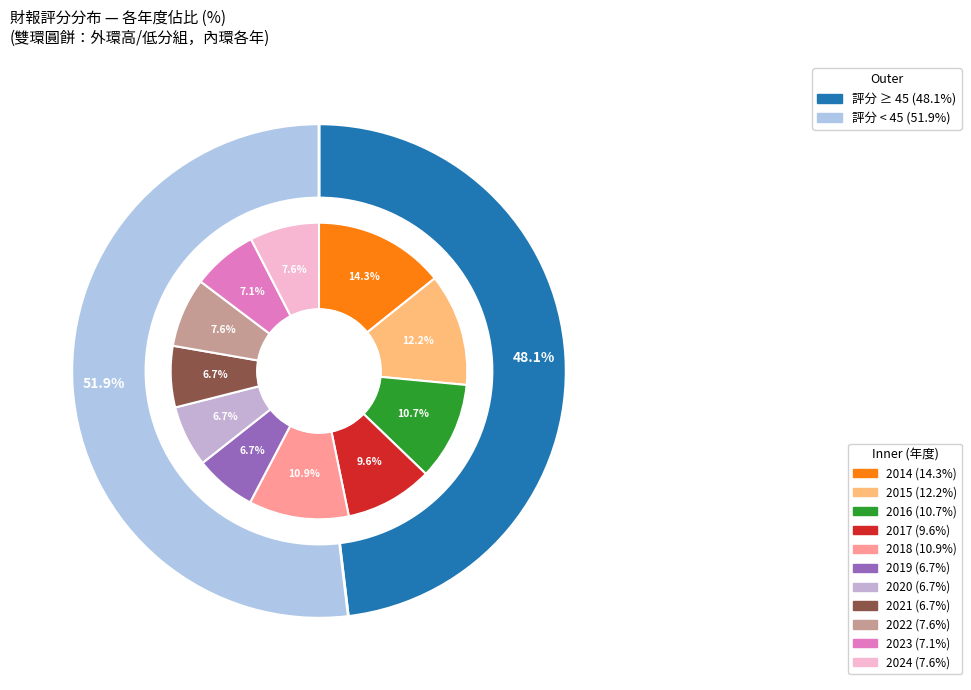

What is the largest slice in the pie chart?

2014